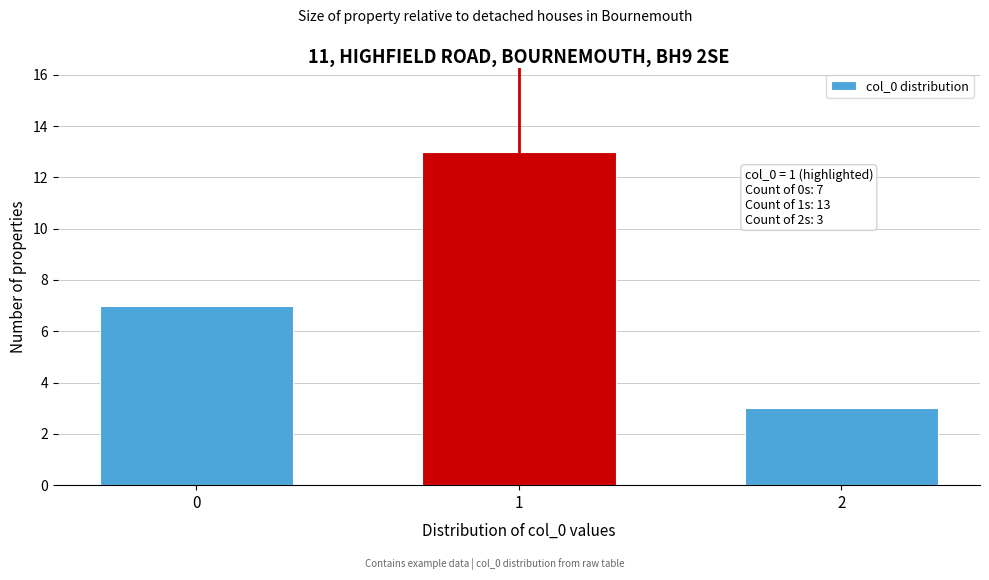

Reading right to left, extract all data points from this chart.

2=3	1=13	0=7